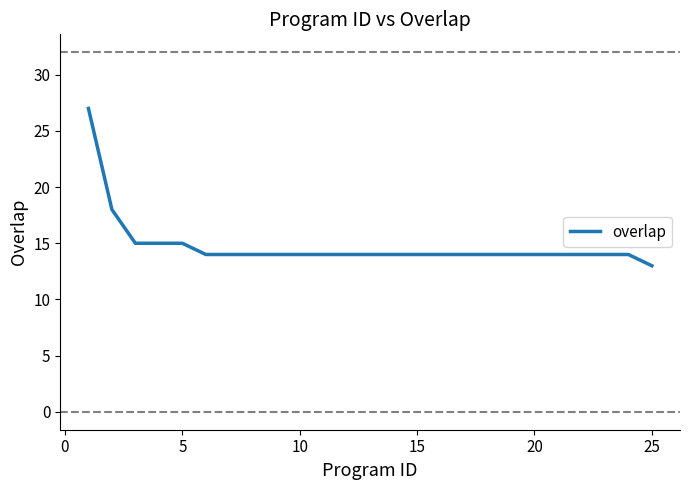

What is the smallest value displayed?

13